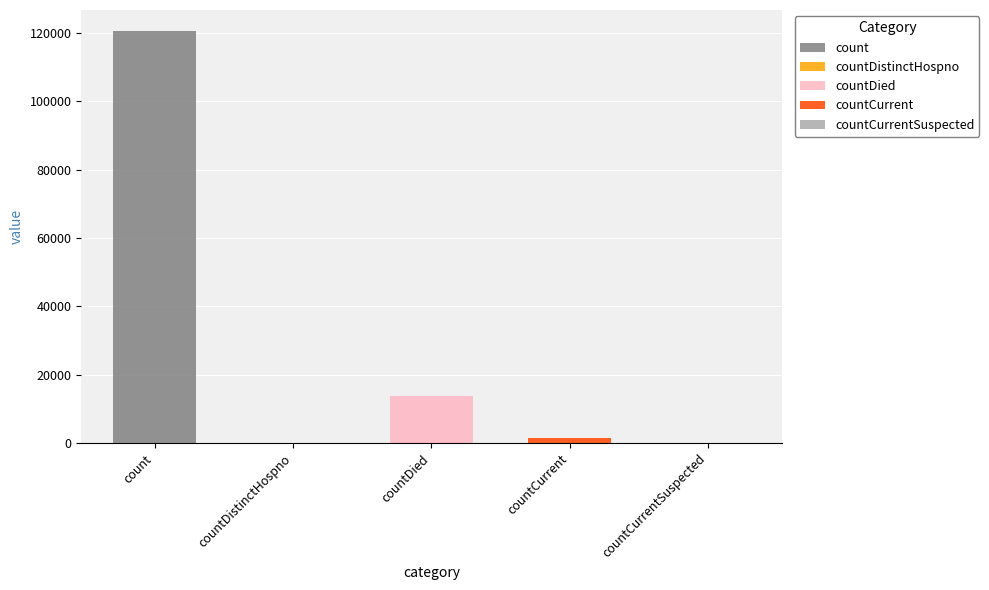

What is the label of the 2nd bar from the right?

countCurrent